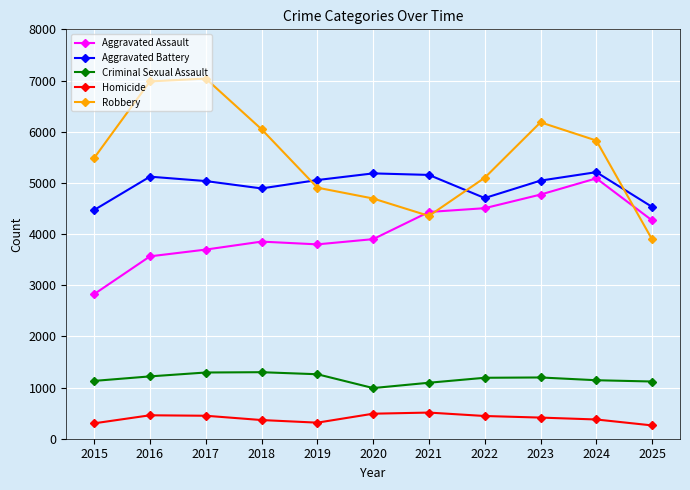

What value does the Aggravated Battery series have at 2015, to the nearest 100?

4500